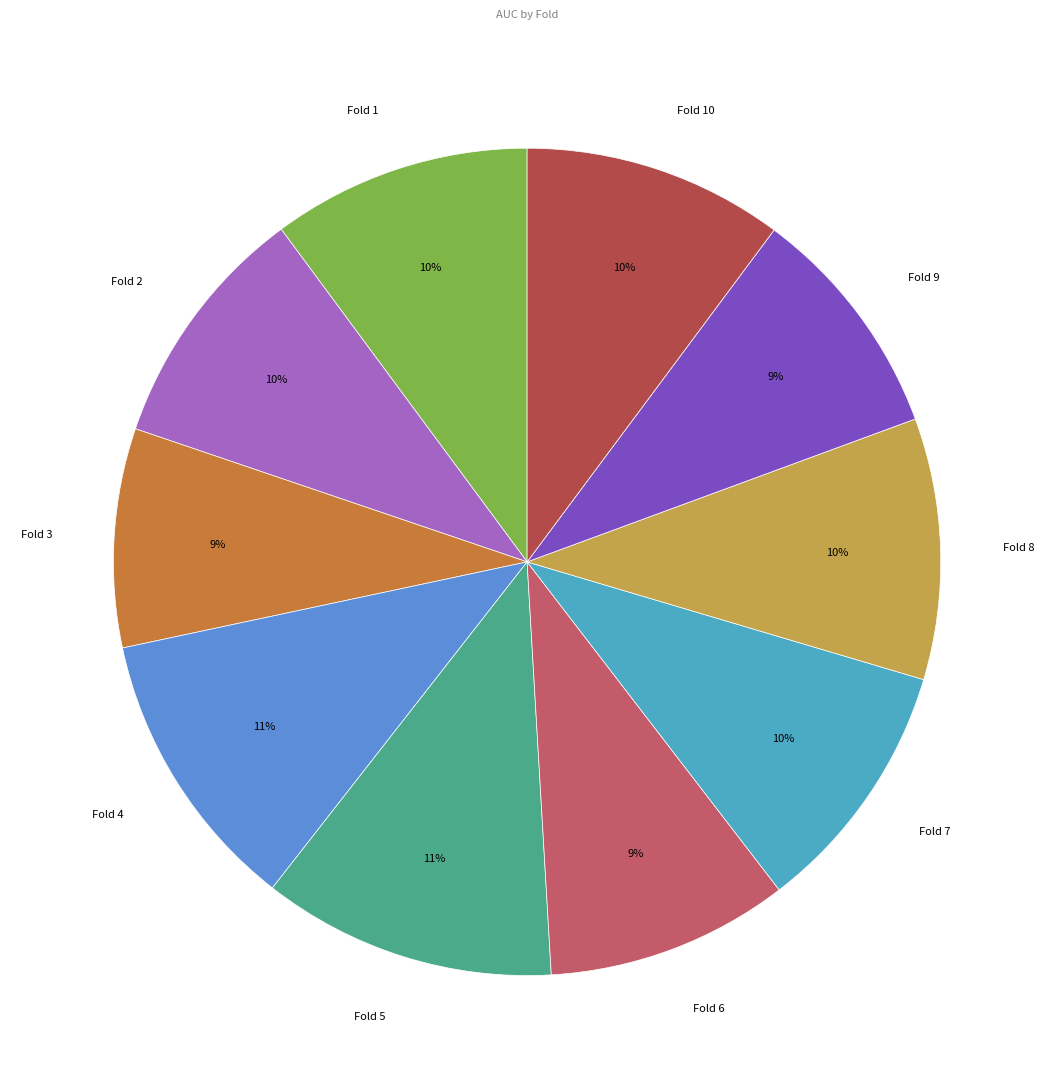

Which has a higher value, Fold 10 or Fold 9?

Fold 10